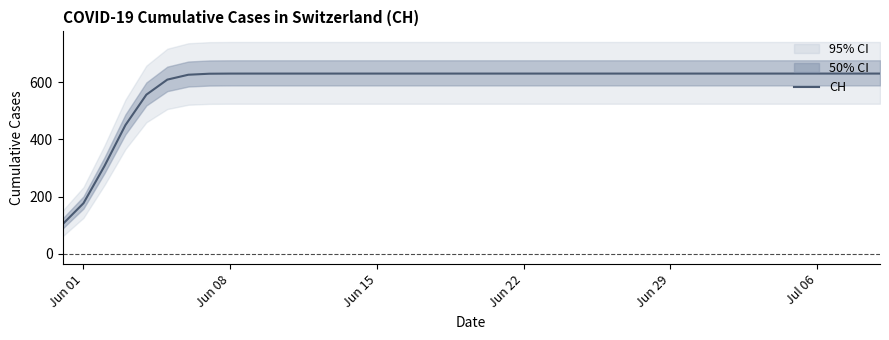

What is the difference between the maximum and minimum values?

528.2